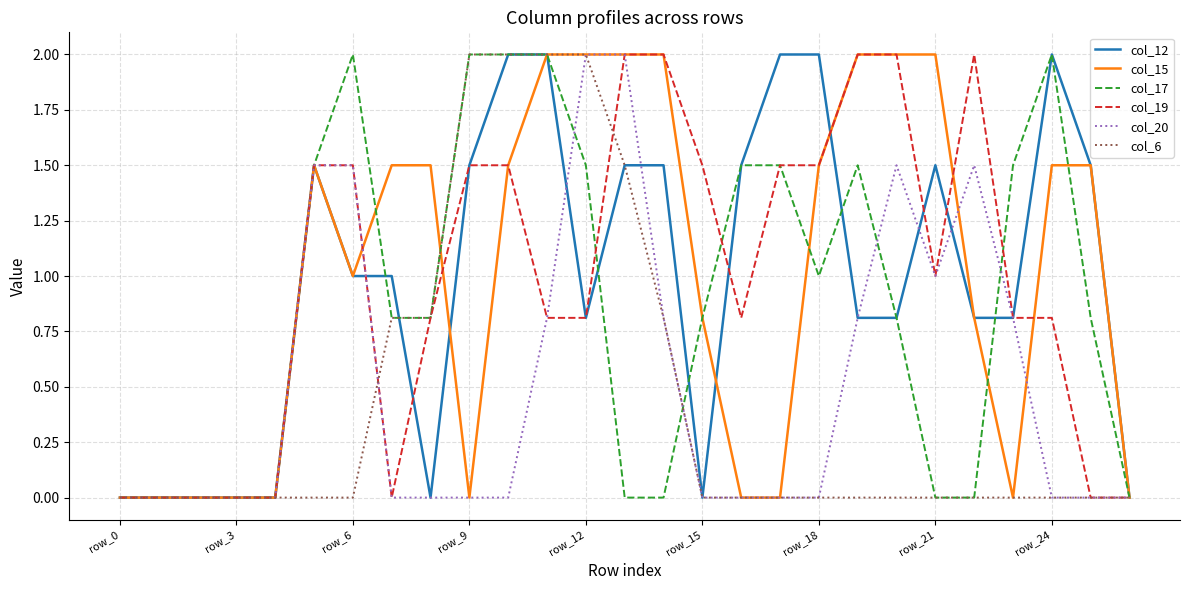

What is the maximum value shown in the chart?

2.0